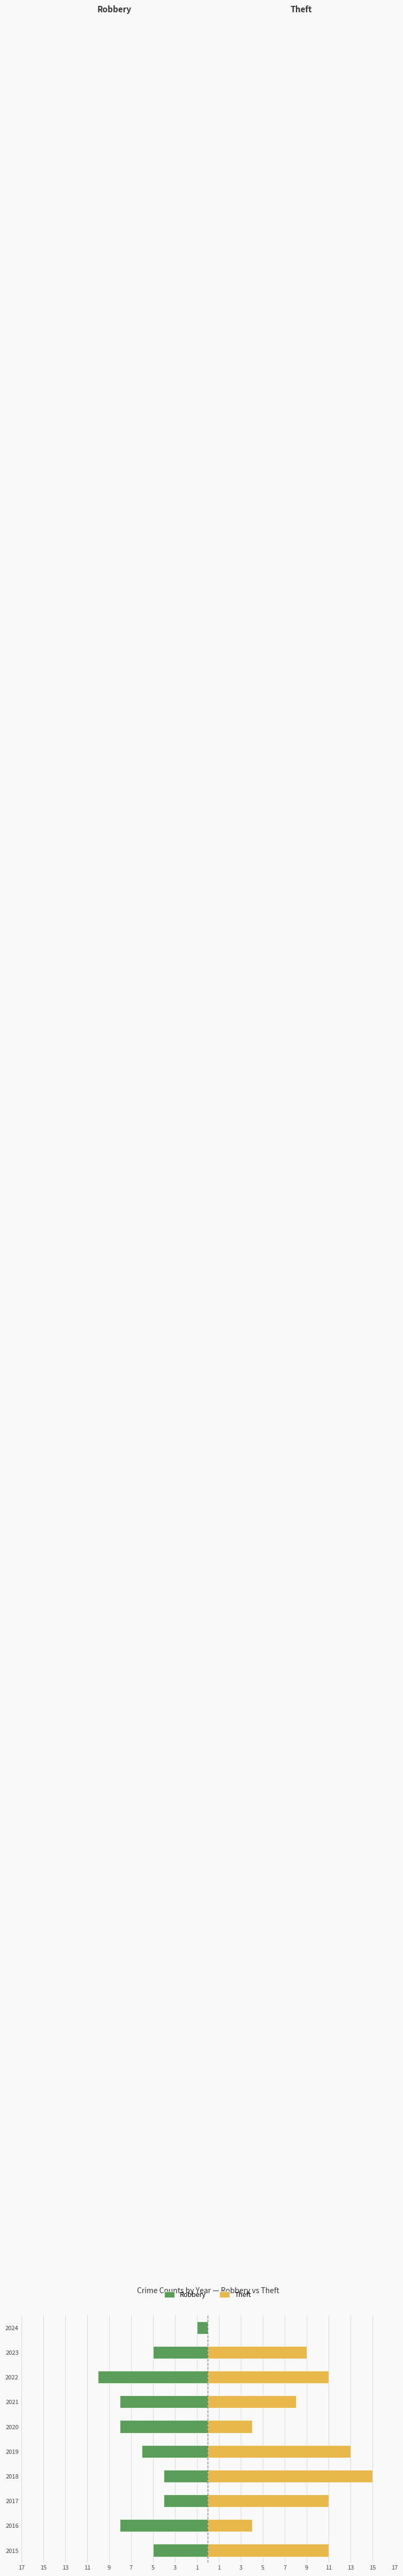

What is the value of the Robbery bar at the 1st from the left?

-5